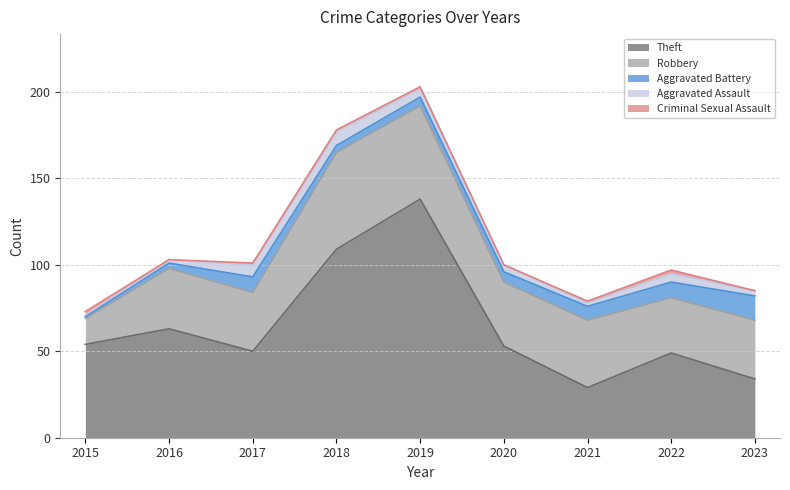

What is the sum of the Robbery values at 2019 and 2023?

88